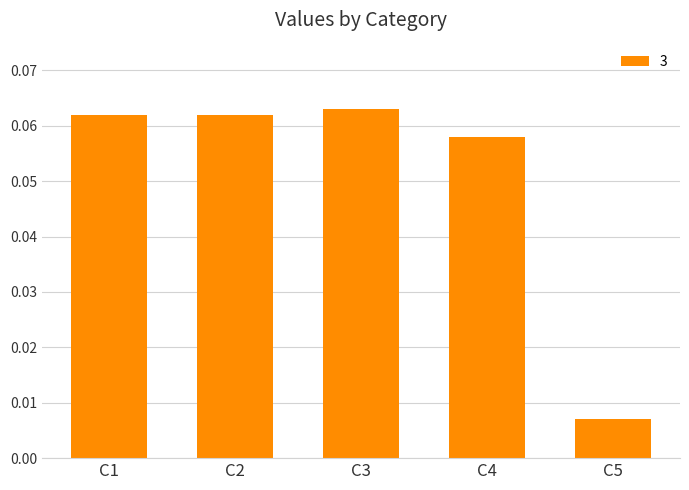

What is the sum of all values?

0.3